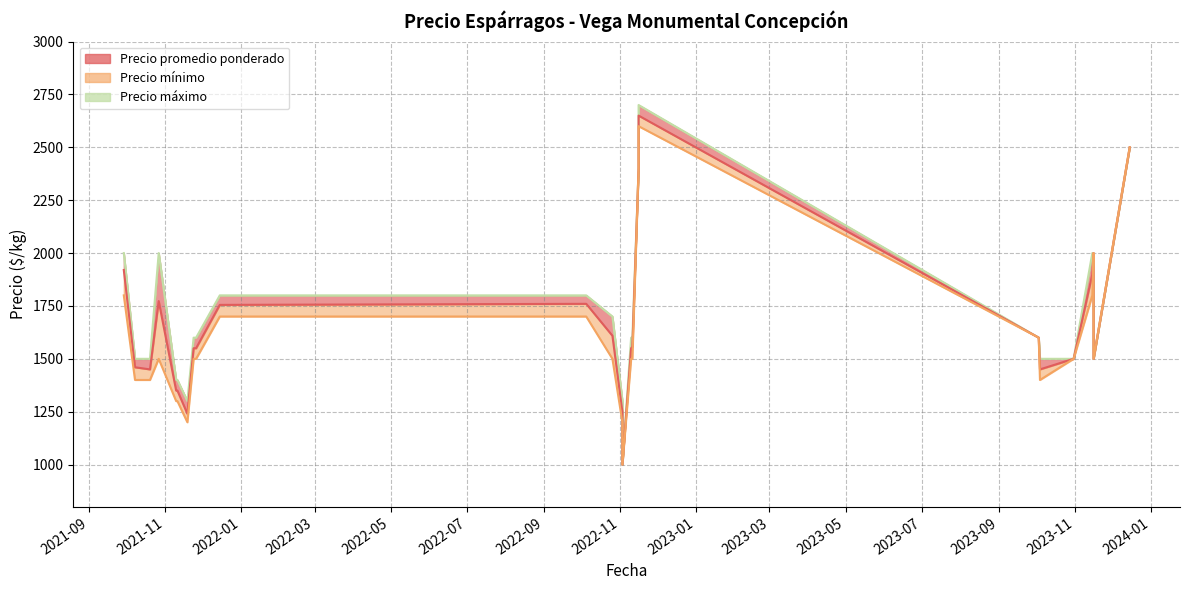

What is the sum of all Precio promedio ponderado values?

41624